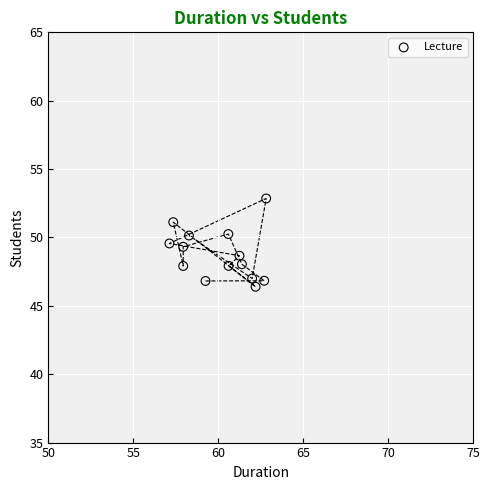

What is the range of X values (max minus min)?

5.7